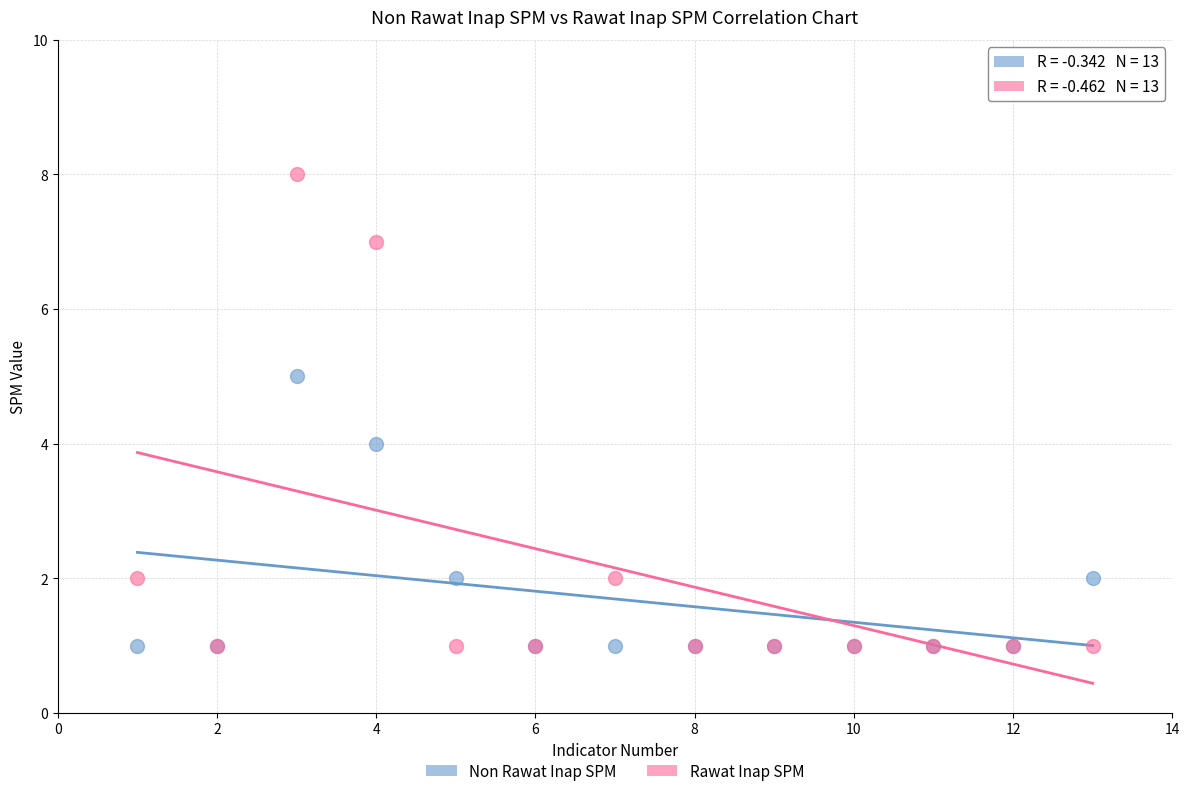

What are all the series names shown in the legend?

Non Rawat Inap SPM, Rawat Inap SPM